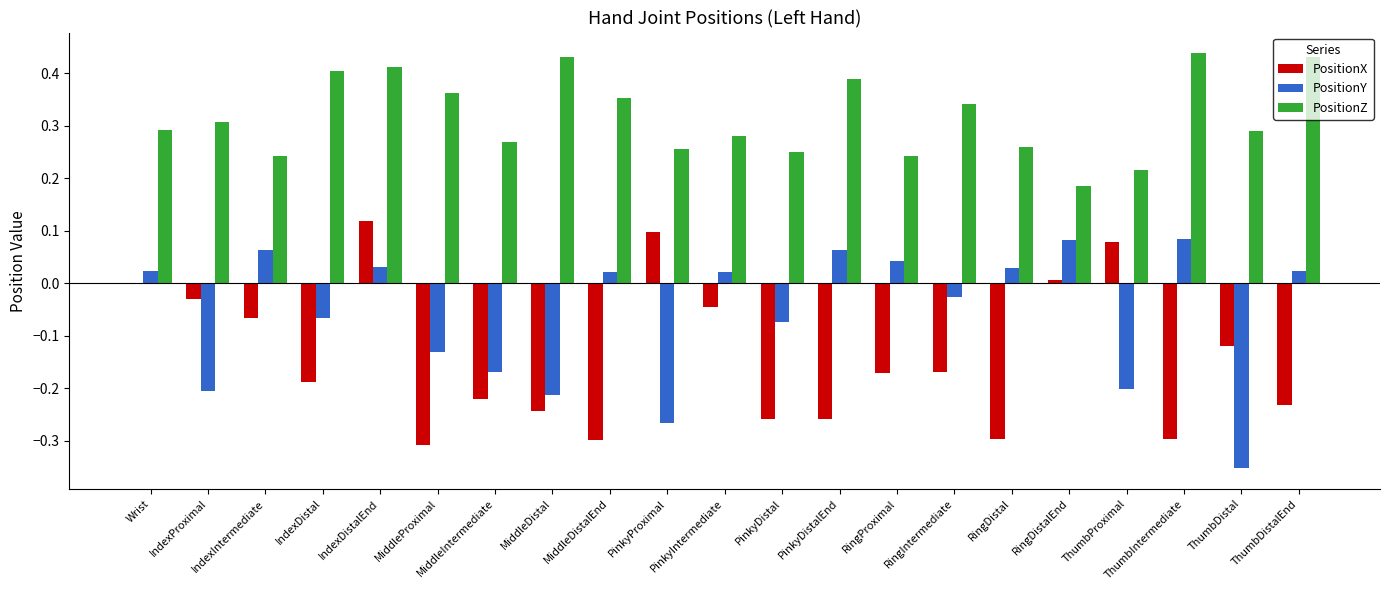

At which label is PositionZ closest to 0?

RingDistalEnd